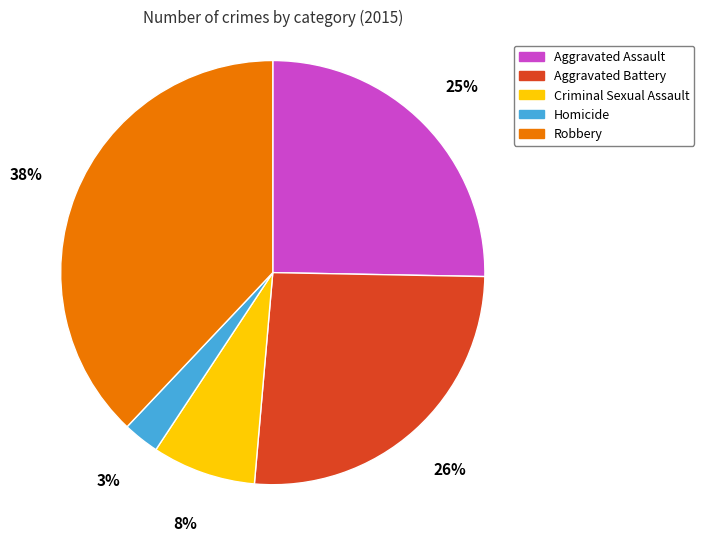

To the nearest percent, what is the difference between the Criminal Sexual Assault and Homicide slice percentages?

5%